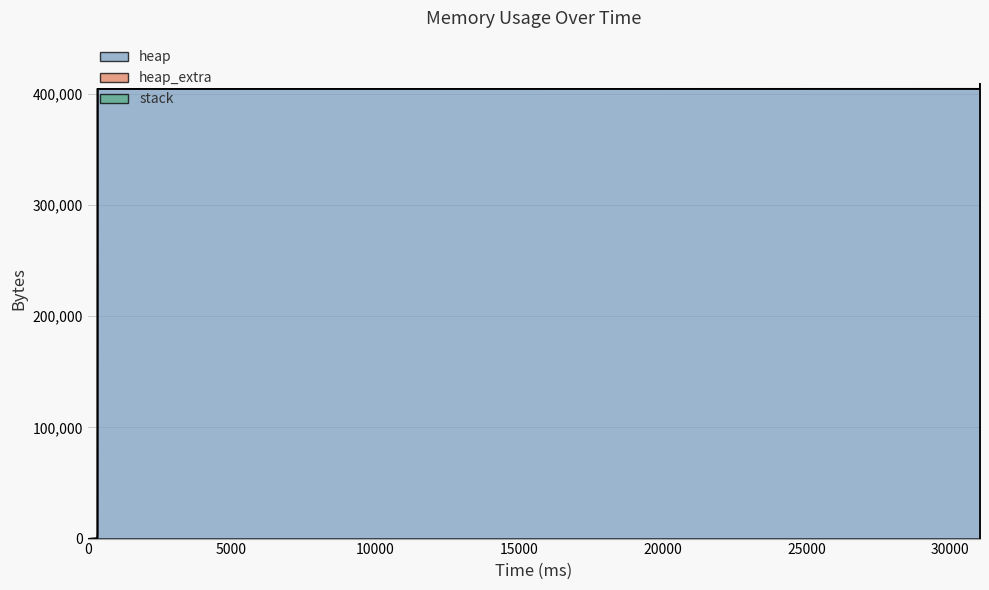

True or false: heap and heap_extra cross at least once.

False